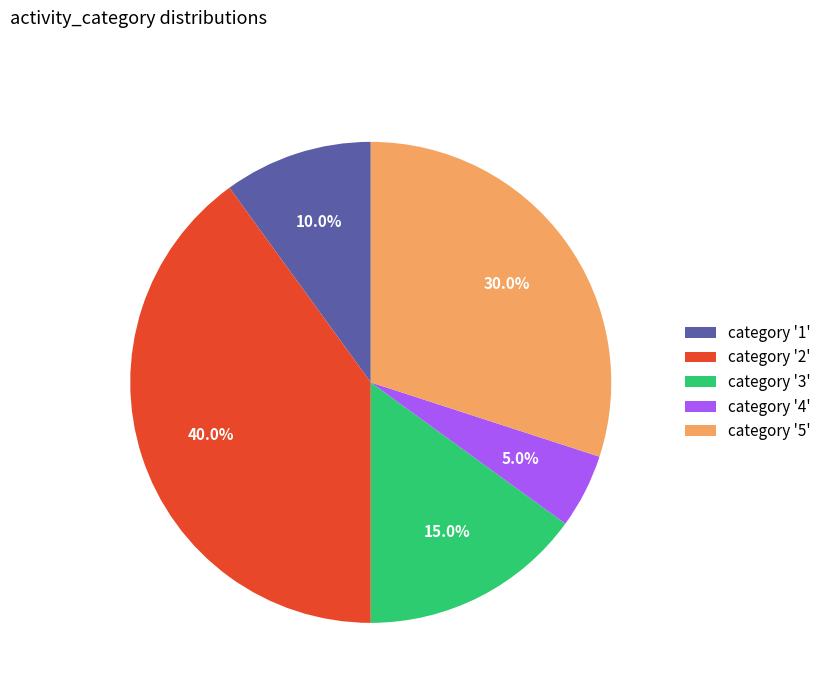

Which slice is the largest?

category '2'